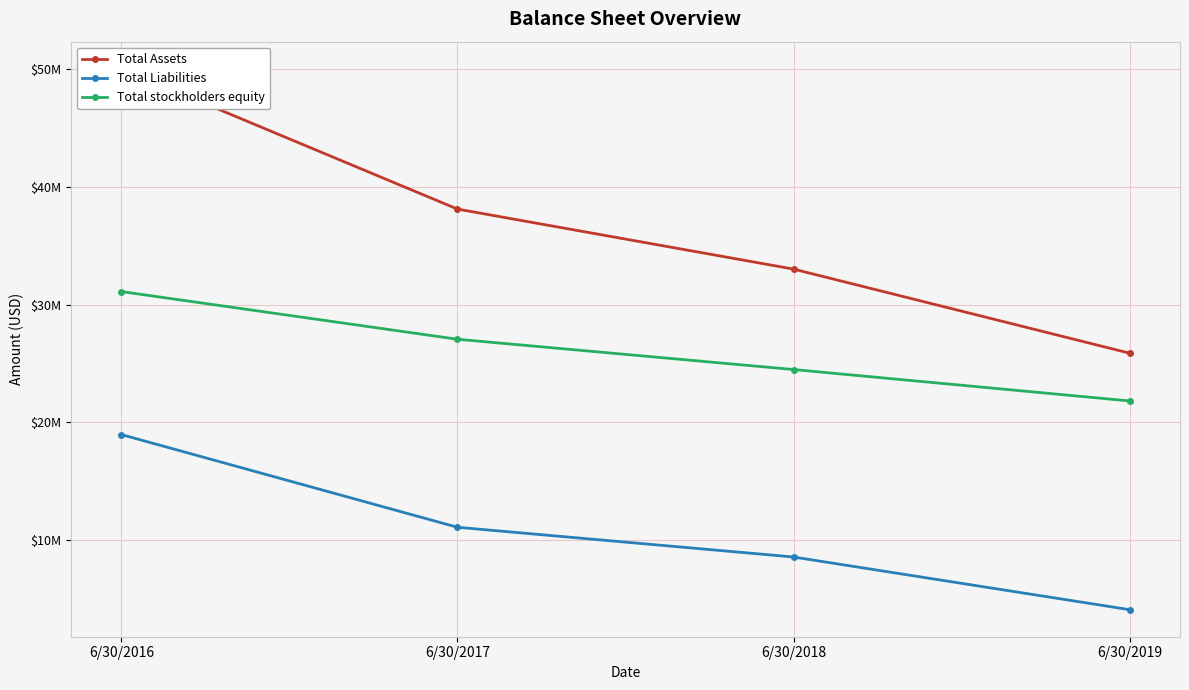

What is the value of the Total stockholders equity point at the 2nd from the left?

27053544